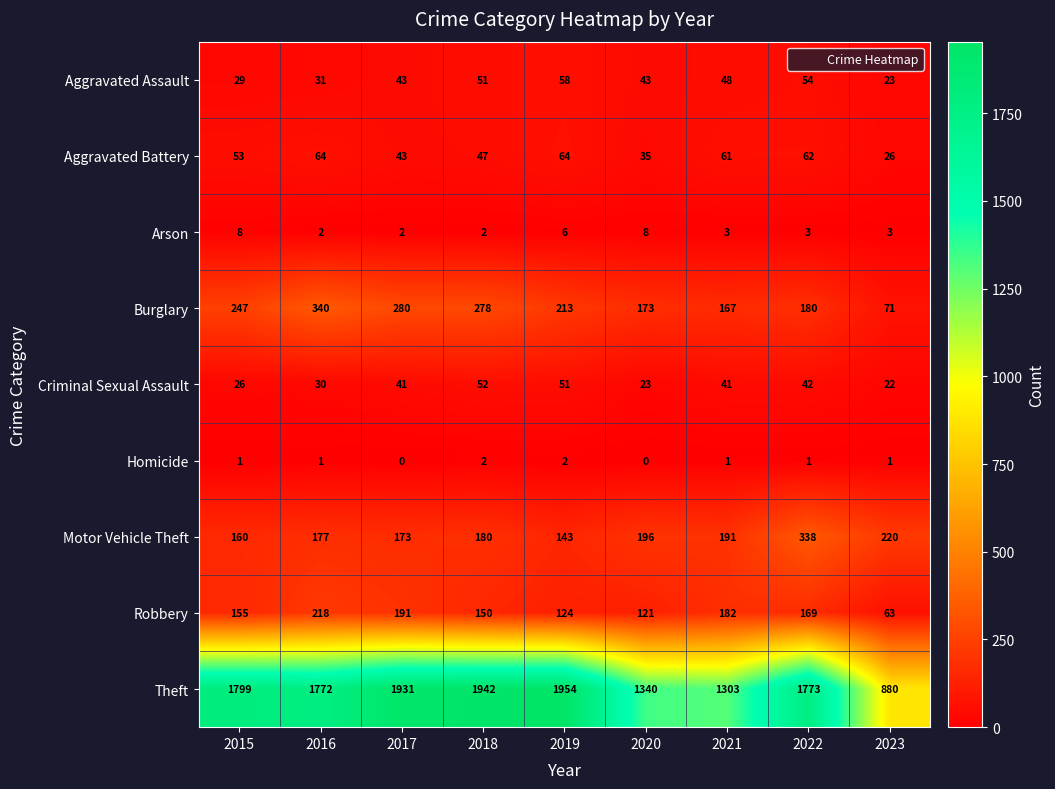

Which series changed the most between 2019 and 2022?

Motor Vehicle Theft